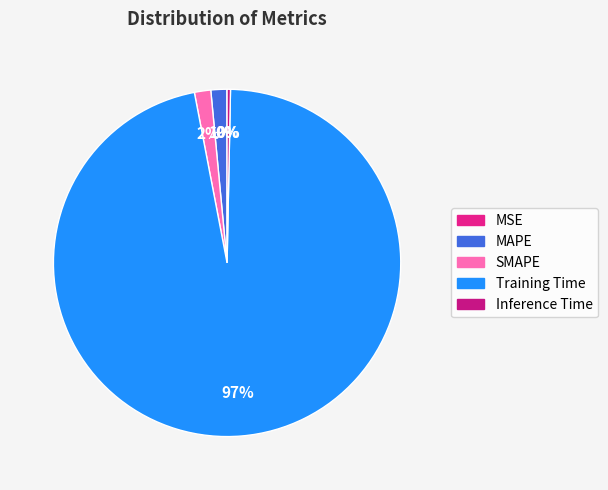

What is the total percentage of MAPE and Inference Time?

1.8%